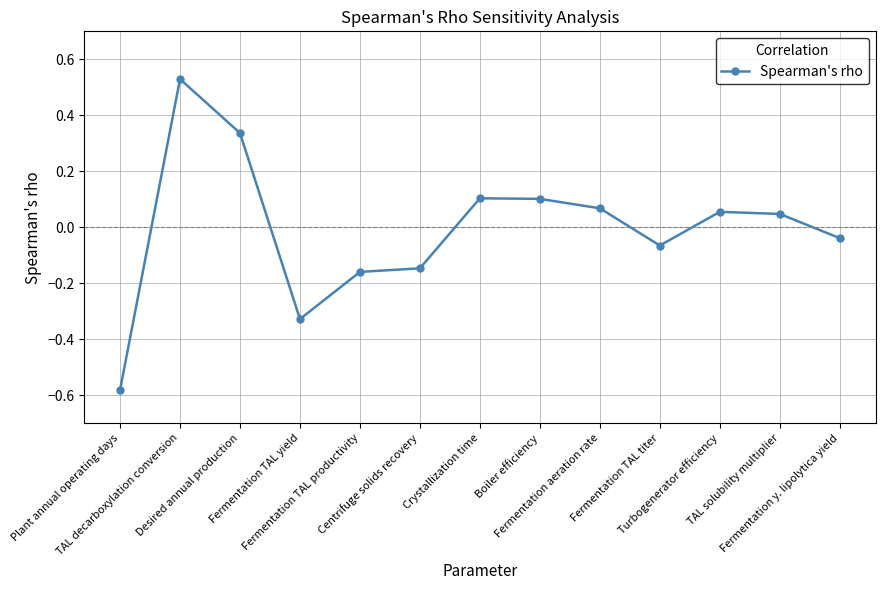

What is the difference between the second highest and minimum values?

0.9